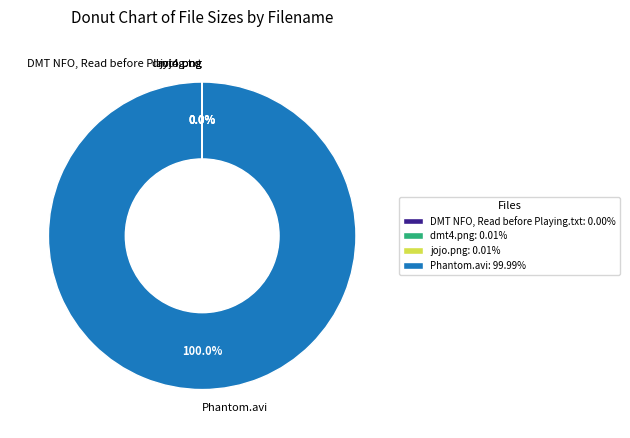

To the nearest percent, what is the difference between the largest and smallest slice percentages?

100%